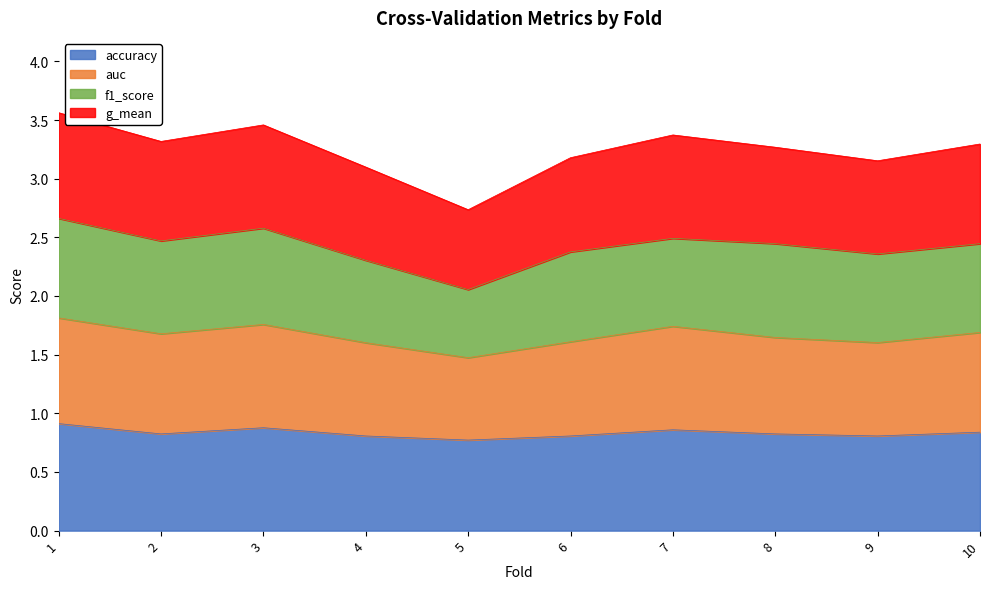

What is the total value across all series at 5?

2.7